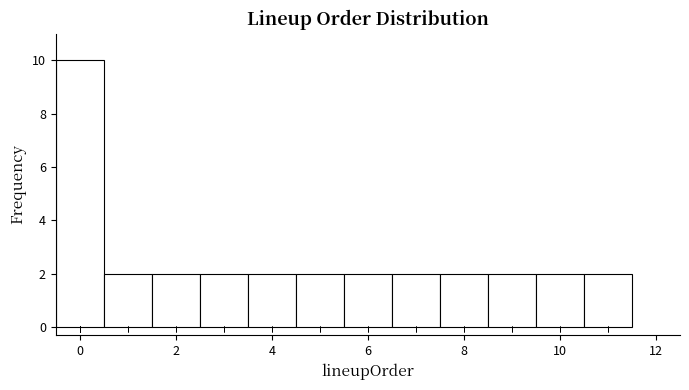

Reading left to right, transcribe this chart: for each bar, give the range it covers on the x-axis and its height. Neither the bar edges nor the heights are printed on the chart, so give them approximately, as read against the axes.

-0.5 to 0.5: 10
0.5 to 1.5: 2
1.5 to 2.5: 2
2.5 to 3.5: 2
3.5 to 4.5: 2
4.5 to 5.5: 2
5.5 to 6.5: 2
6.5 to 7.5: 2
7.5 to 8.5: 2
8.5 to 9.5: 2
9.5 to 10.5: 2
10.5 to 11.5: 2